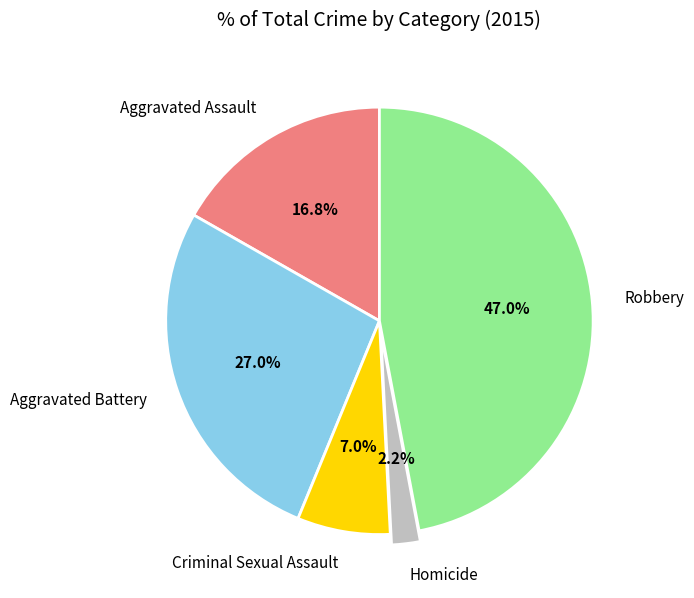

Is there a majority slice in this chart?

No